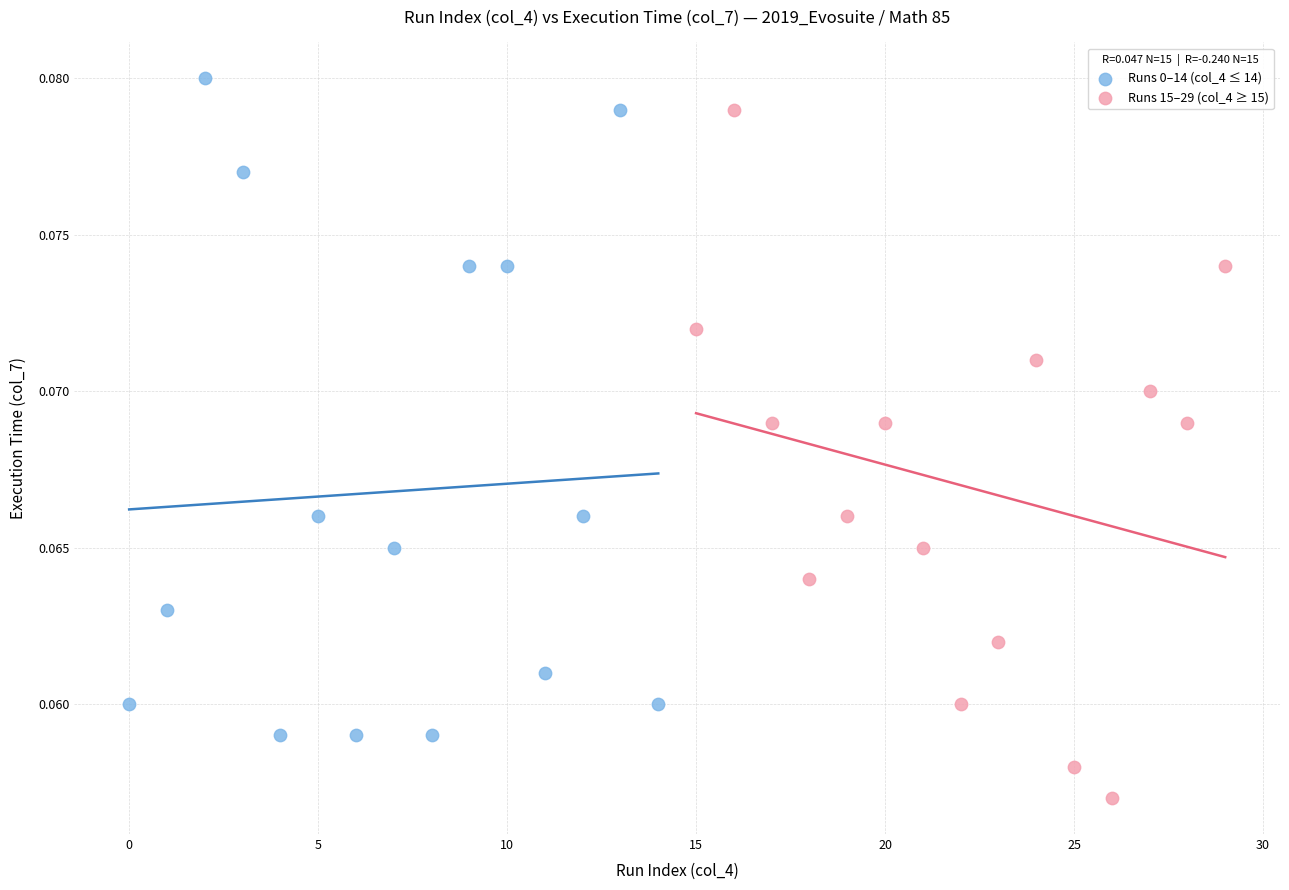

Which series contains the lowest Y value?

Runs 15–29 (col_4 ≥ 15)